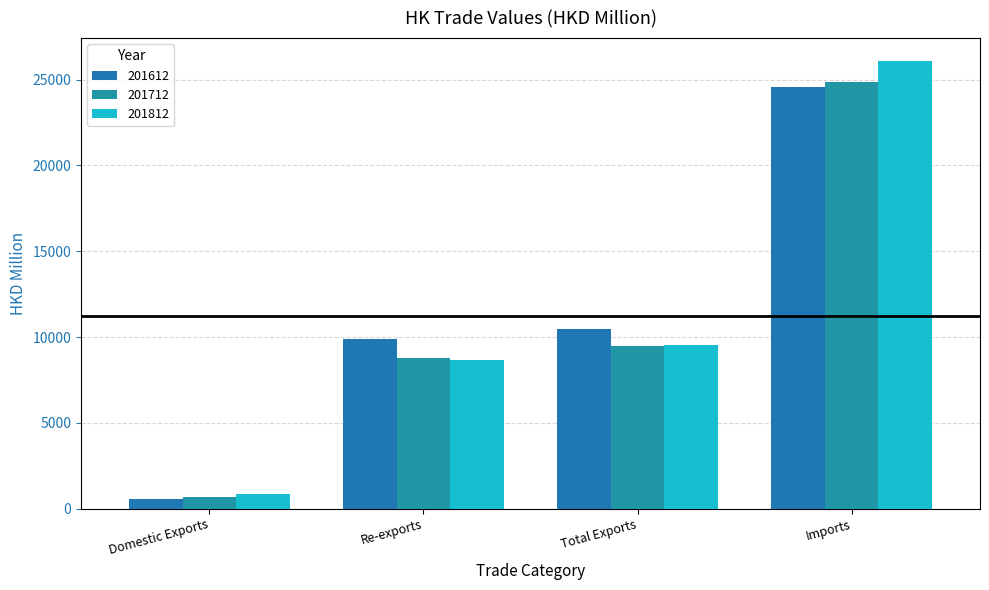

What is the average value of the 201812 series?

11298.0